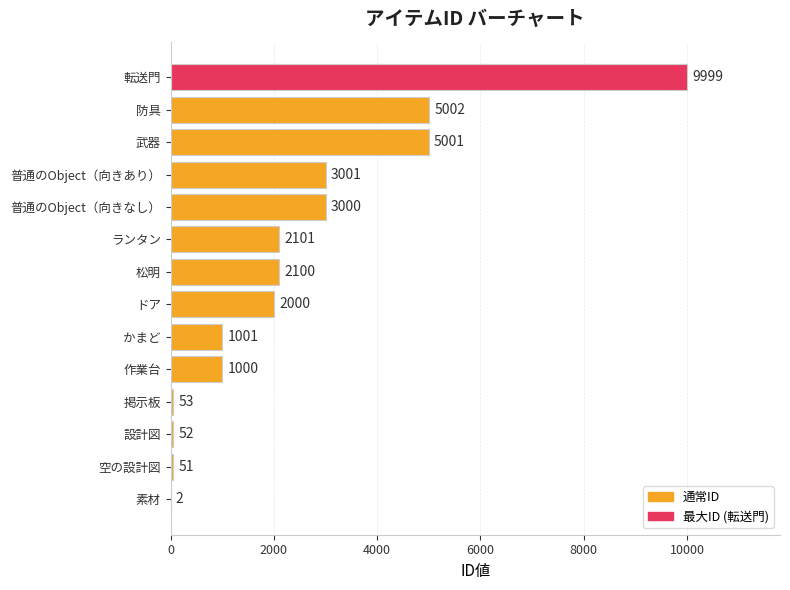

How many categories are shown in the chart?

14